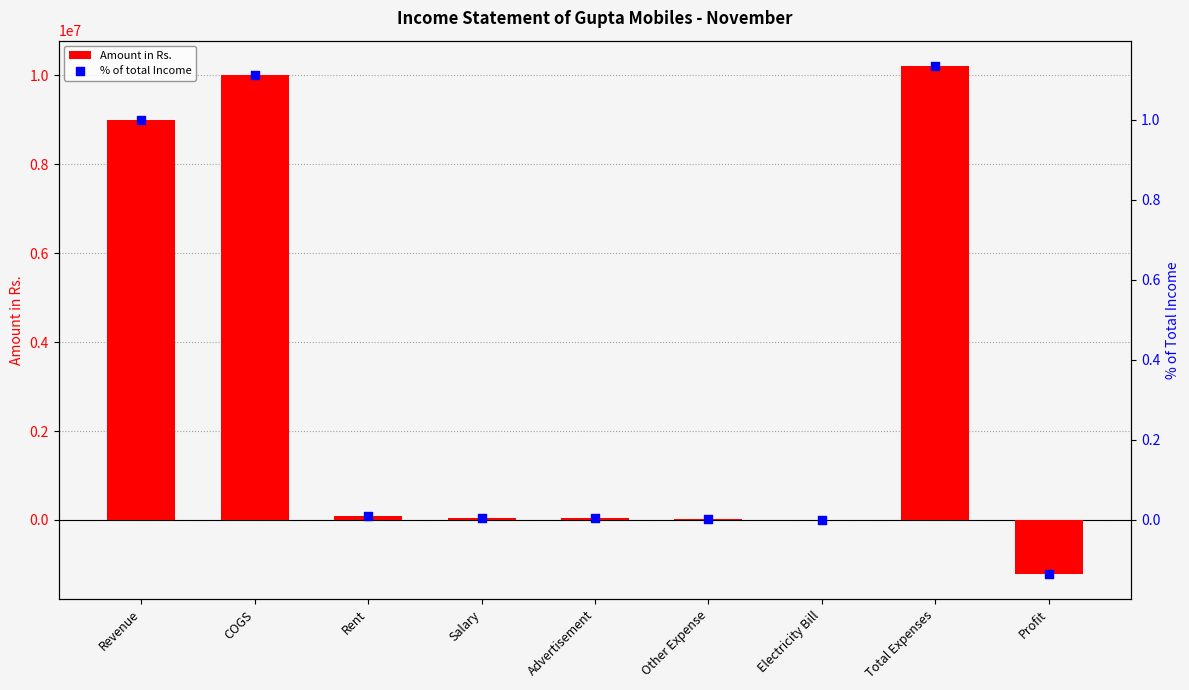

Is the value of Amount in Rs. at Advertisement greater than the value of % of total Income at Salary?

Yes